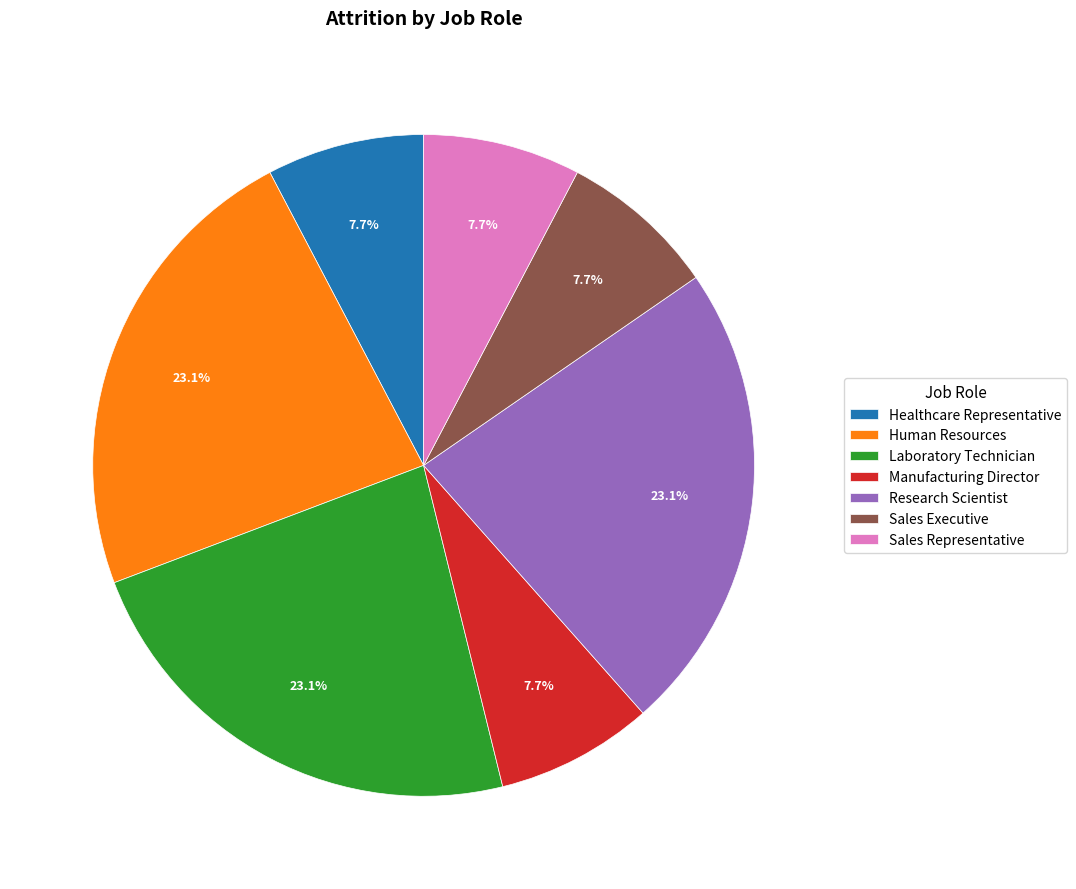

What percentage is the Manufacturing Director slice, to the nearest percent?

8%